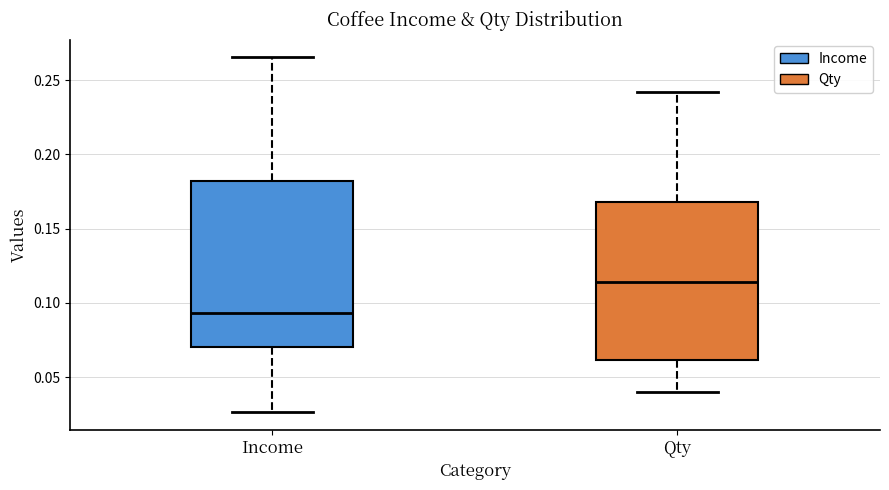

Reading left to right, read every box against the y-axis: the position of its median line, the range the box covers, and the ends of its whiskers. The values are not printed on the chart, so give them approximately, as read against the axis.

Income: median 0.095, box 0.070 to 0.180, whiskers 0.025 to 0.265
Qty: median 0.115, box 0.060 to 0.170, whiskers 0.040 to 0.240